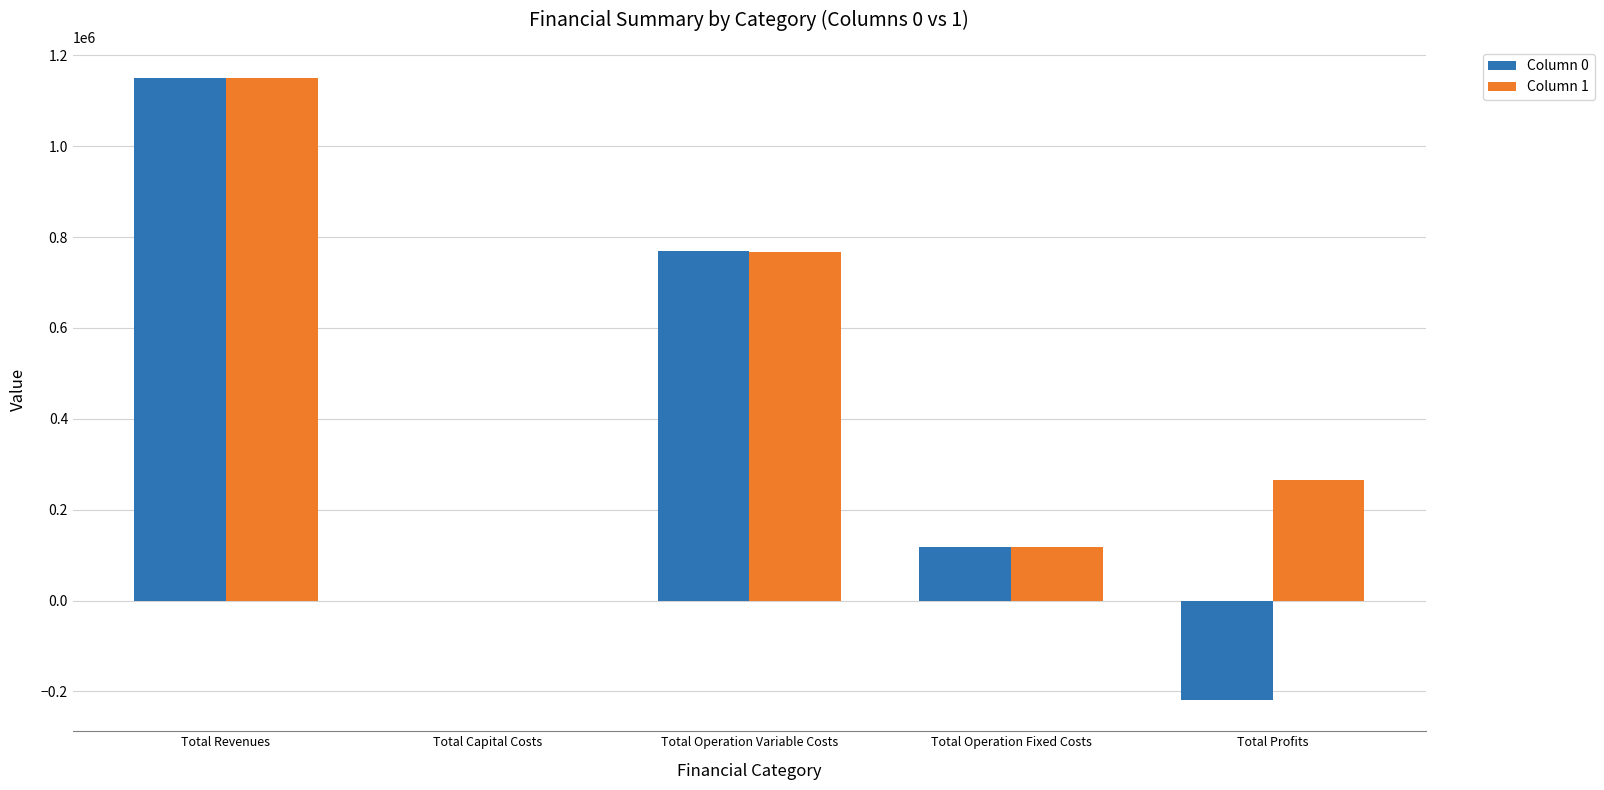

How many distinct data groups are displayed?

2